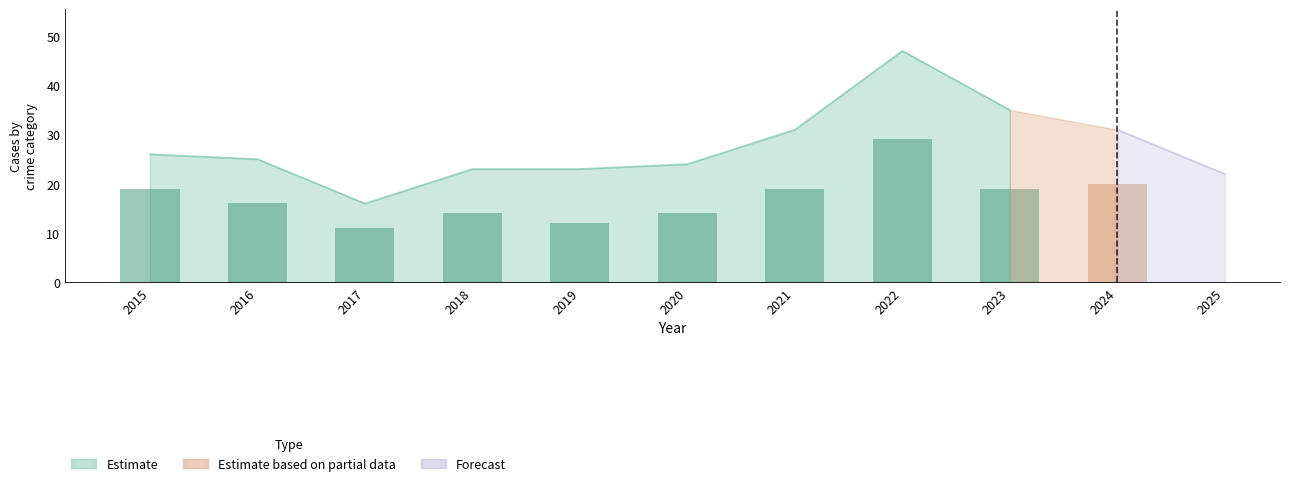

At which category is the sum across all series the highest?

2022